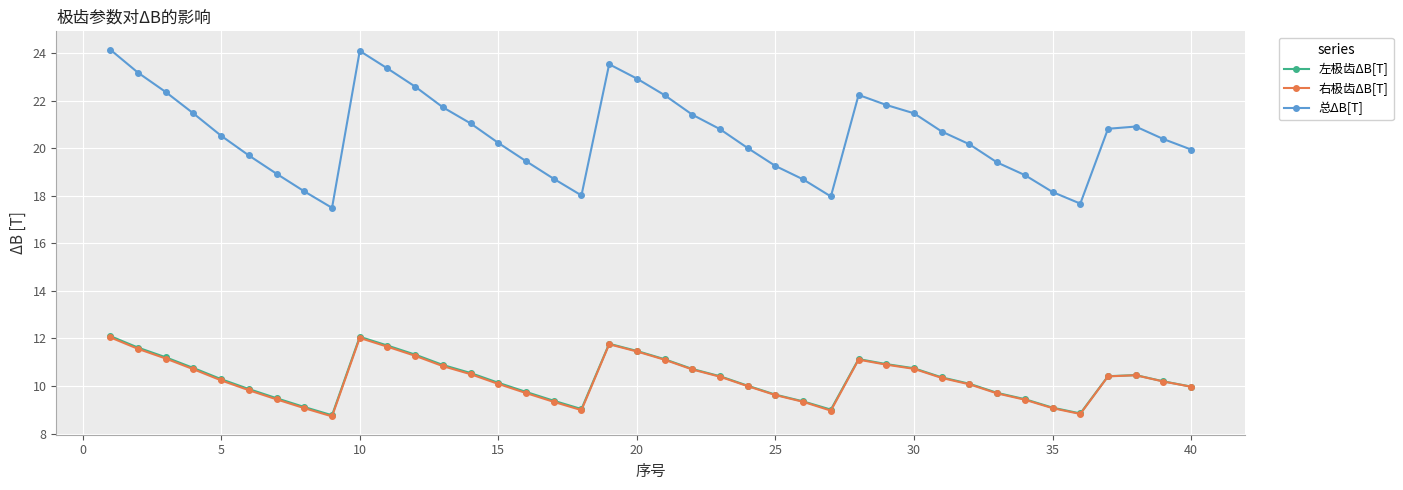

What is the average value of the 总ΔB[T] series?

20.6